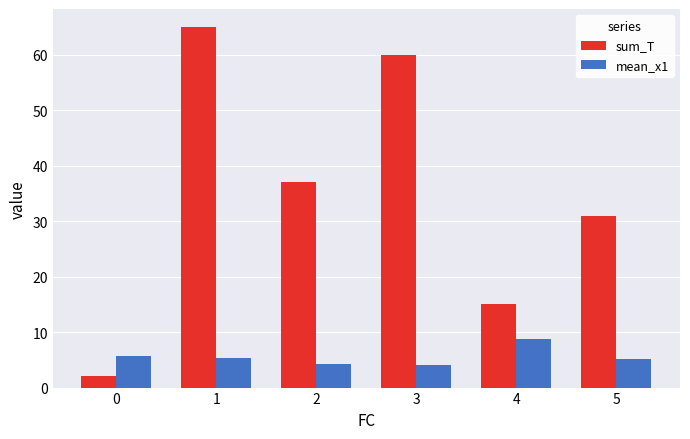

Is it true that mean_x1 equals 9.2 at 0?

False